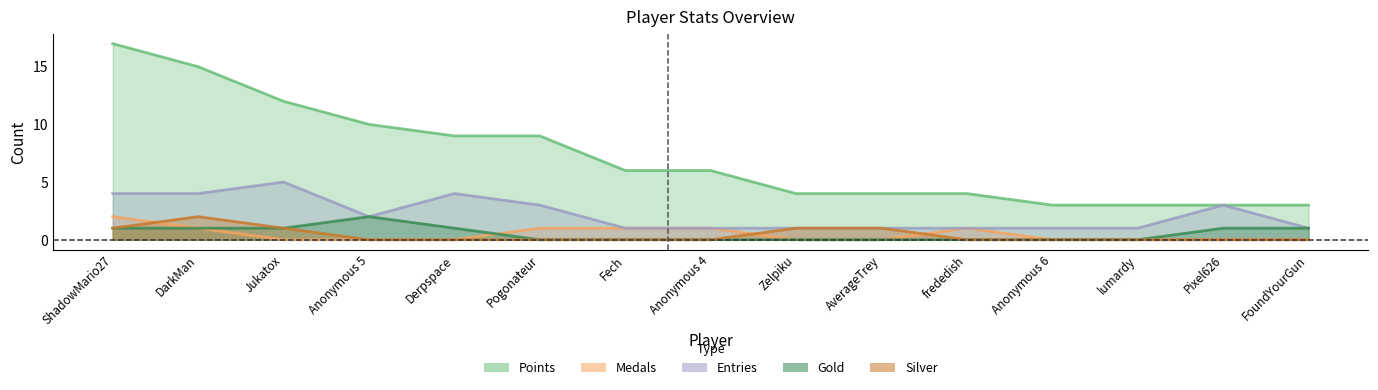

True or false: Points and Silver intersect in this chart.

False